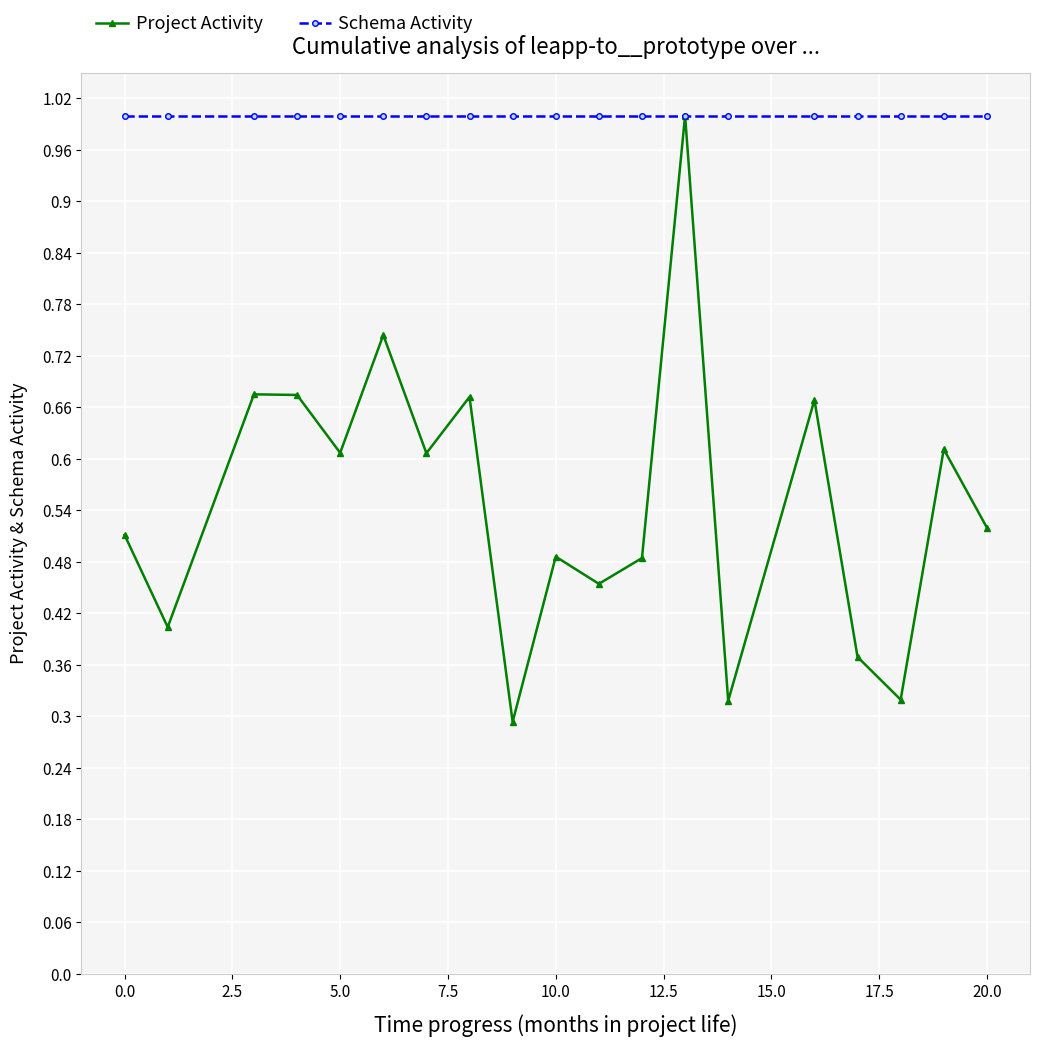

Which series has the widest spread of values?

Project Activity